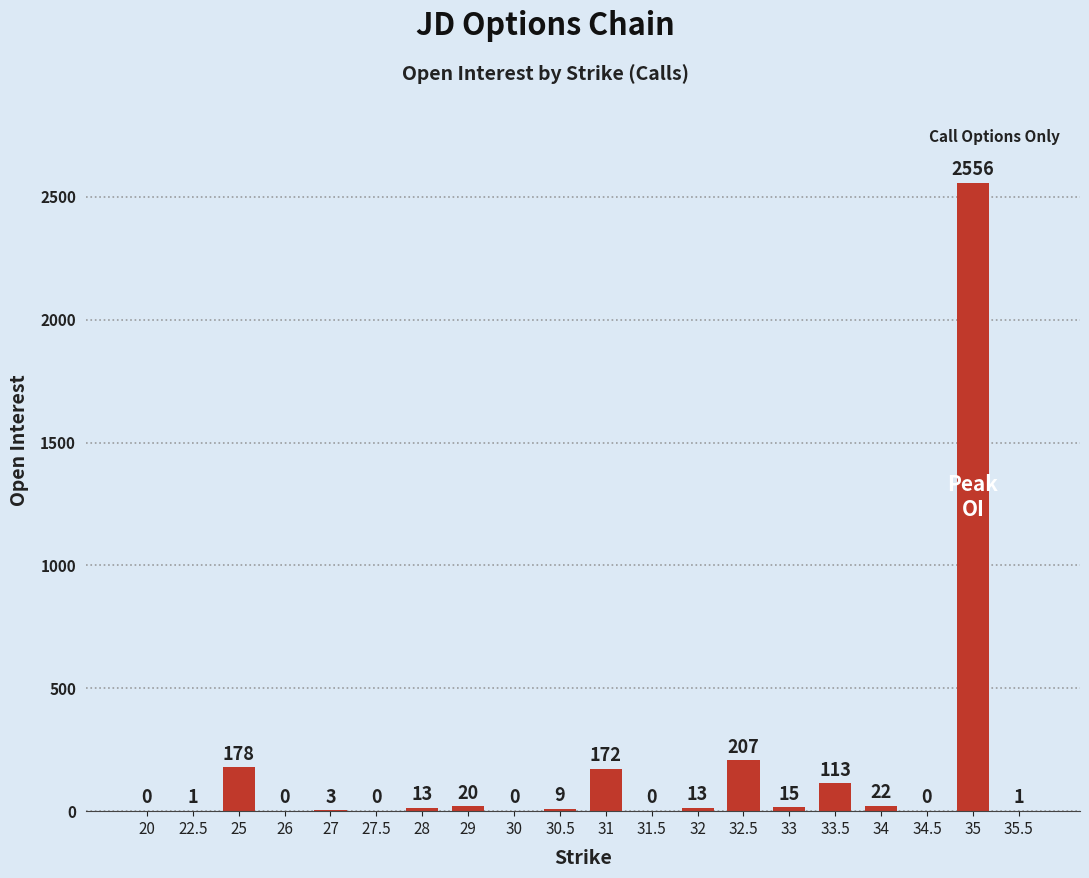

Reading left to right, transcribe all the data shown in this chart.

0	1	178	0	3	0	13	20	0	9	172	0	13	207	15	113	22	0	2556	1